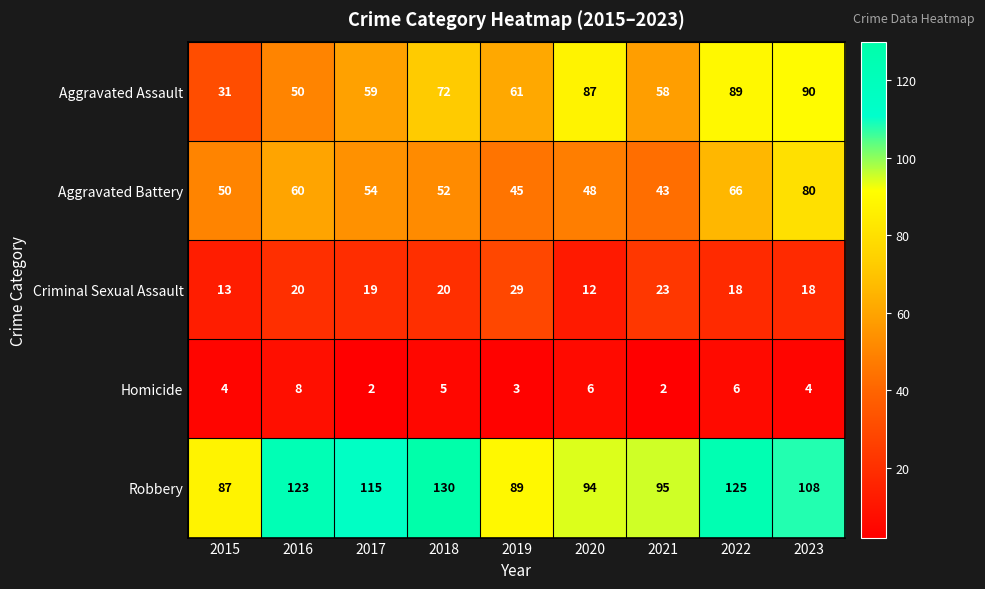

The value of Aggravated Assault at 2020 is 26. True or false?

False